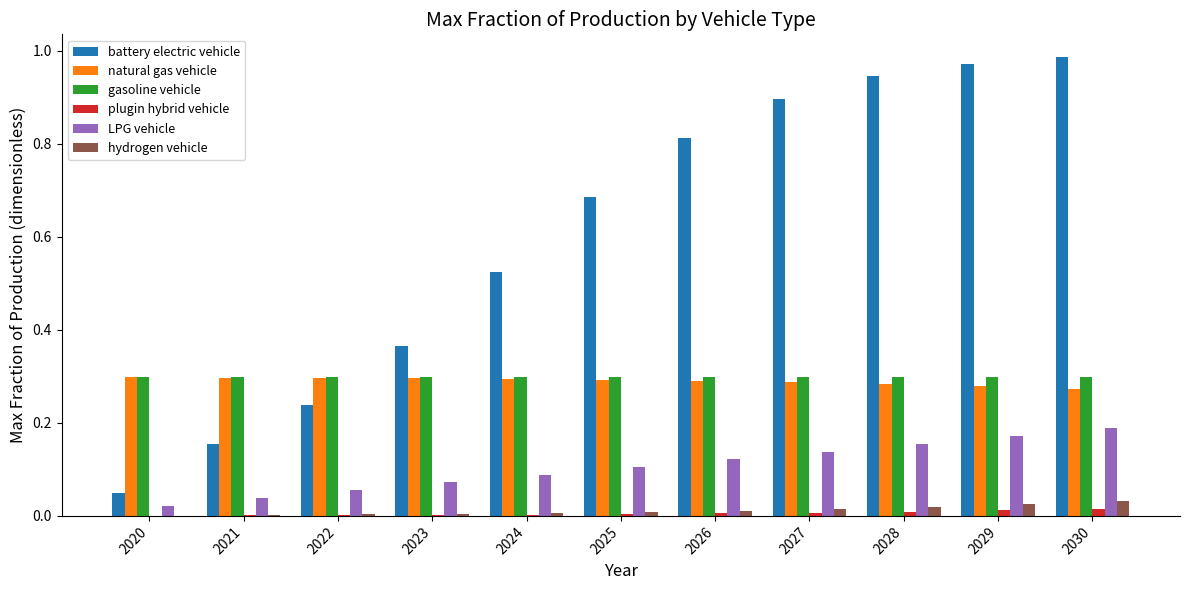

Are the bars grouped side by side (vs. stacked)?

Yes